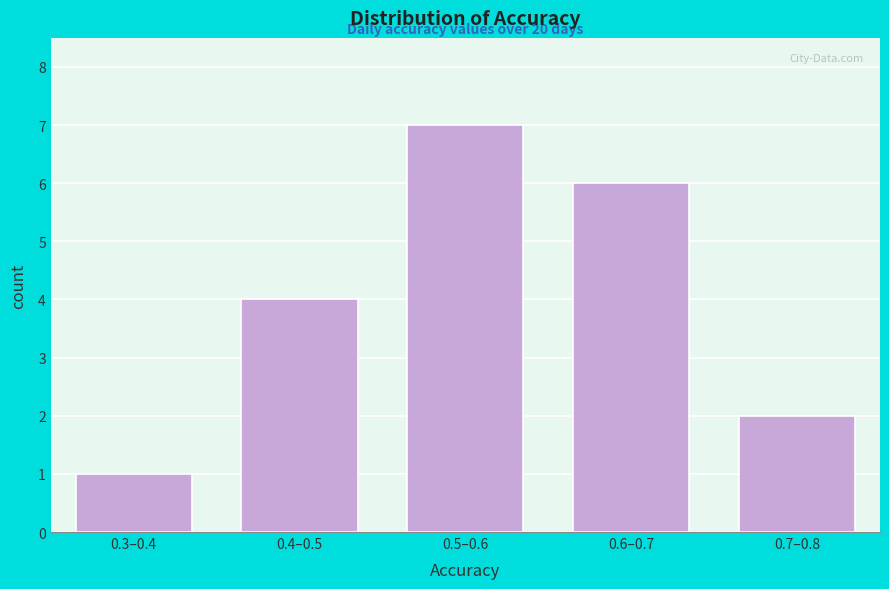

Reading left to right, list all the values displayed in this chart.

0.3–0.4=1	0.4–0.5=4	0.5–0.6=7	0.6–0.7=6	0.7–0.8=2